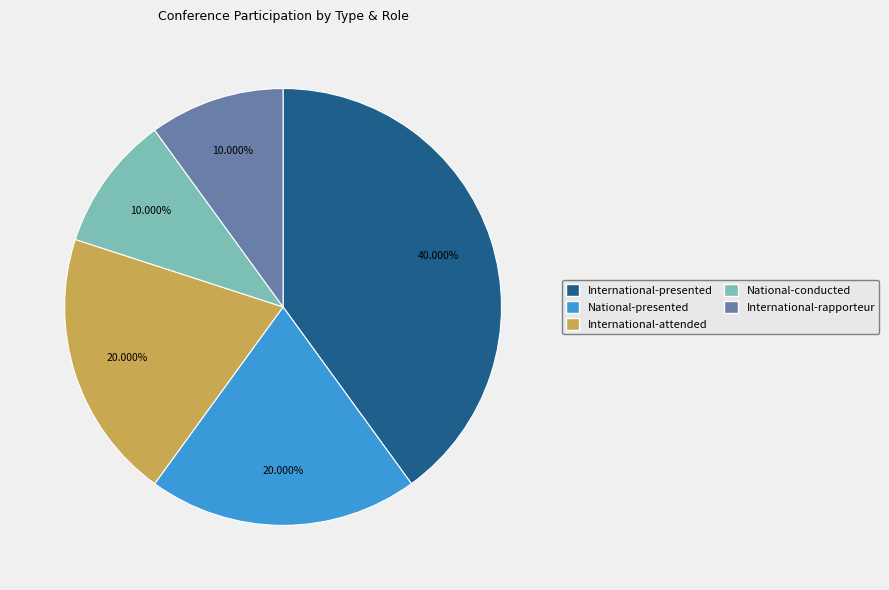

Count the number of slices in the pie.

5